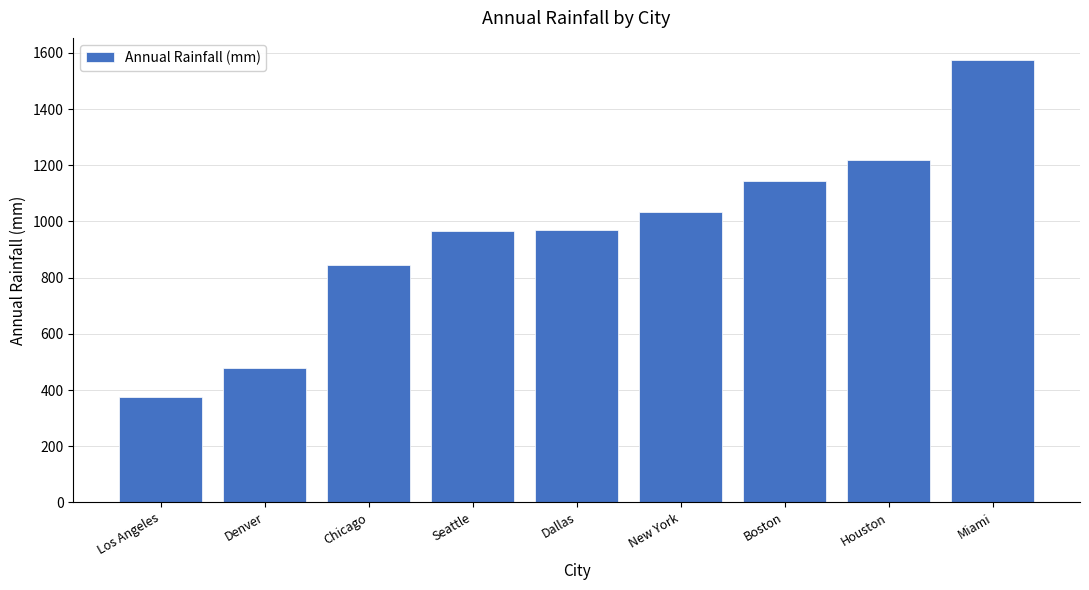

How many values are below 970?

4